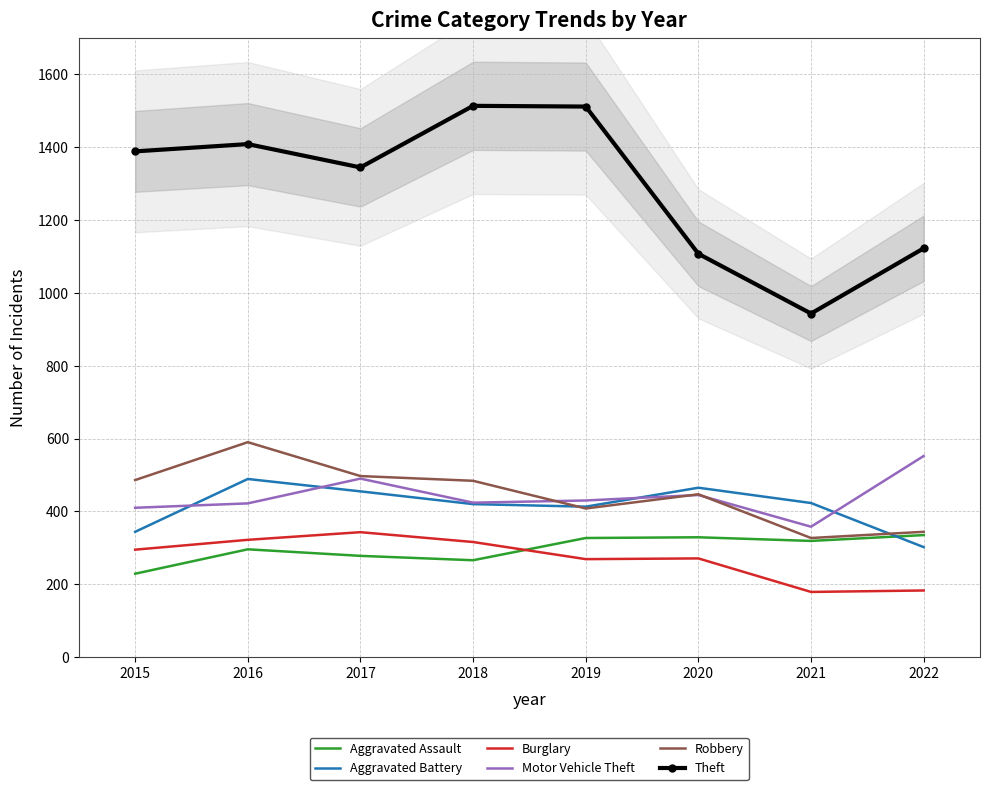

Does the chart have visible grid lines?

Yes